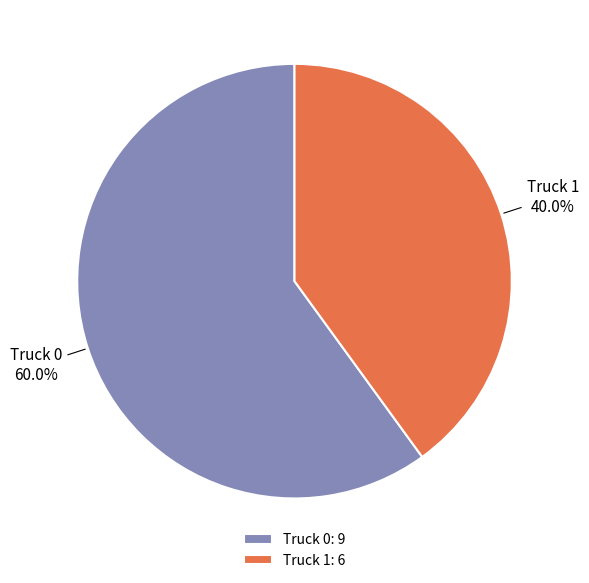

What percentage is the Truck 1 slice, to the nearest percent?

40%